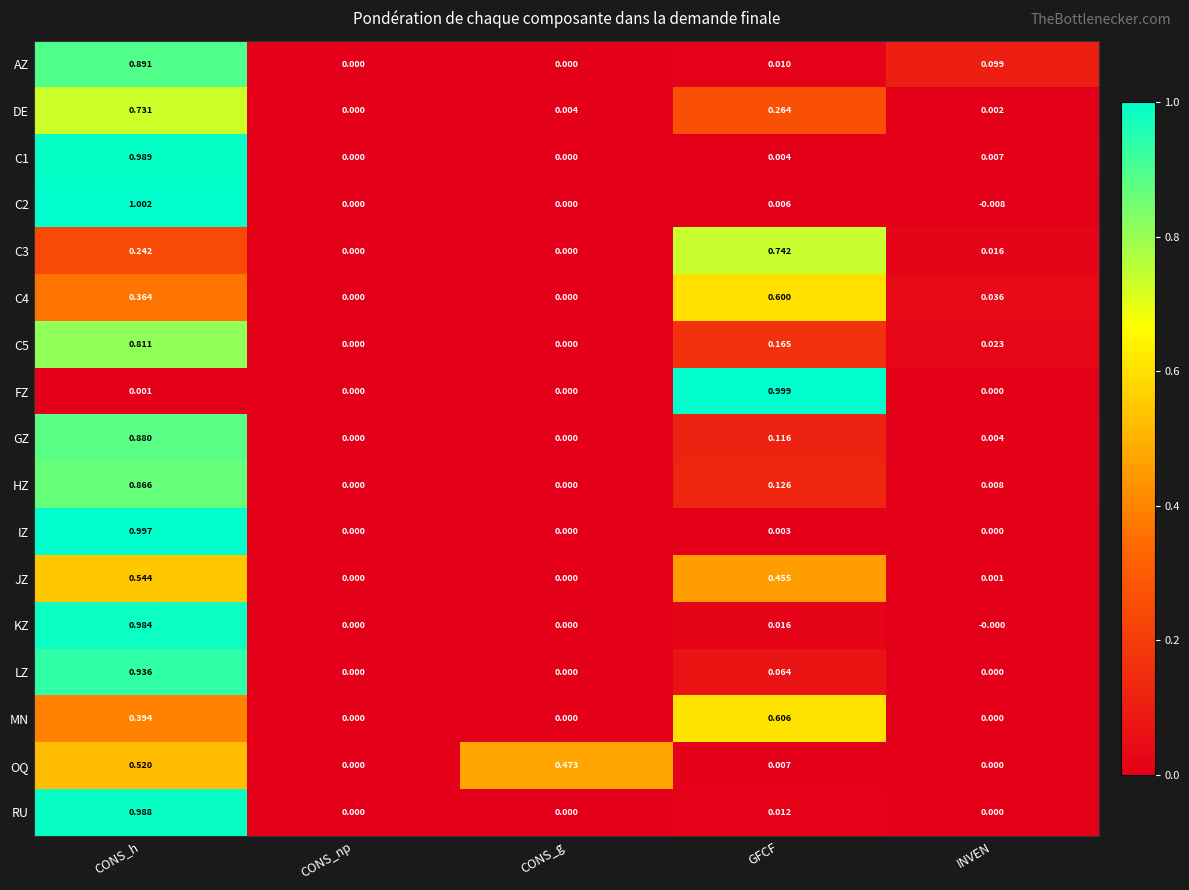

At which category is the sum across all series the highest?

CONS_h